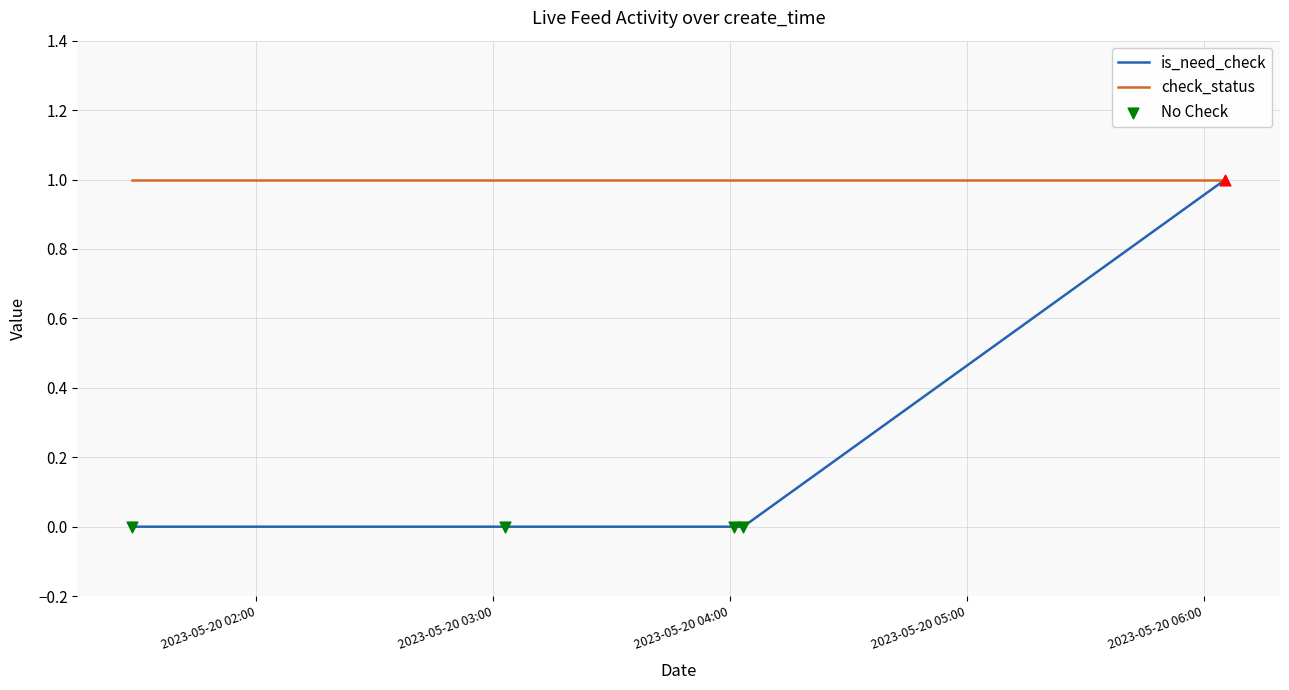

Which series has the widest spread of values?

is_need_check